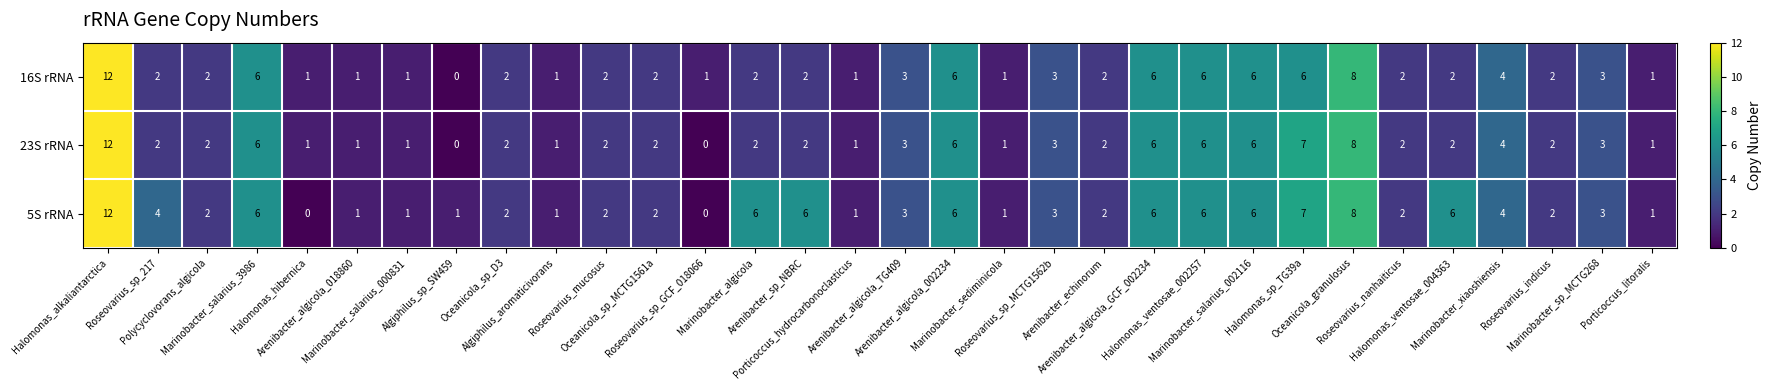

Which series has the largest total across all categories?

5S rRNA